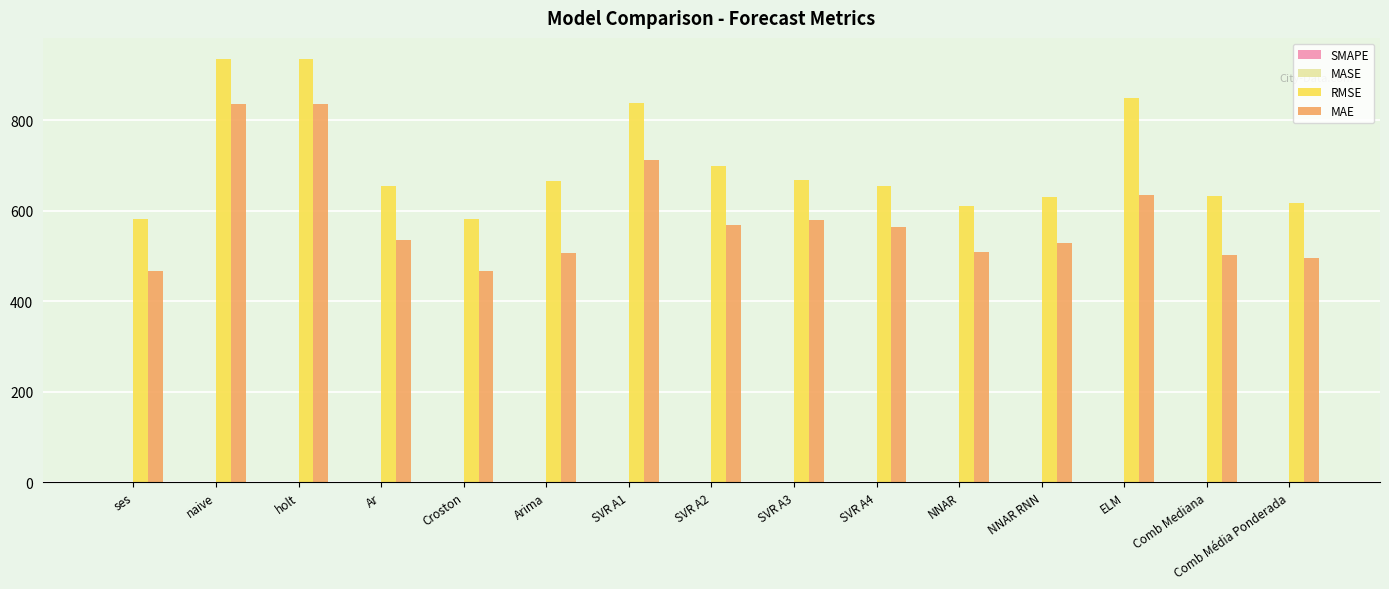

The value of MAE at holt is 836.4. True or false?

True